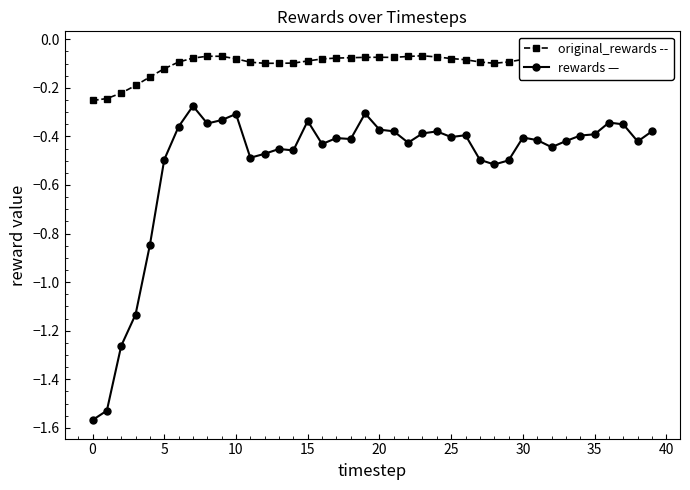

What is the difference between the rewards — values at 12 and 30?

0.1